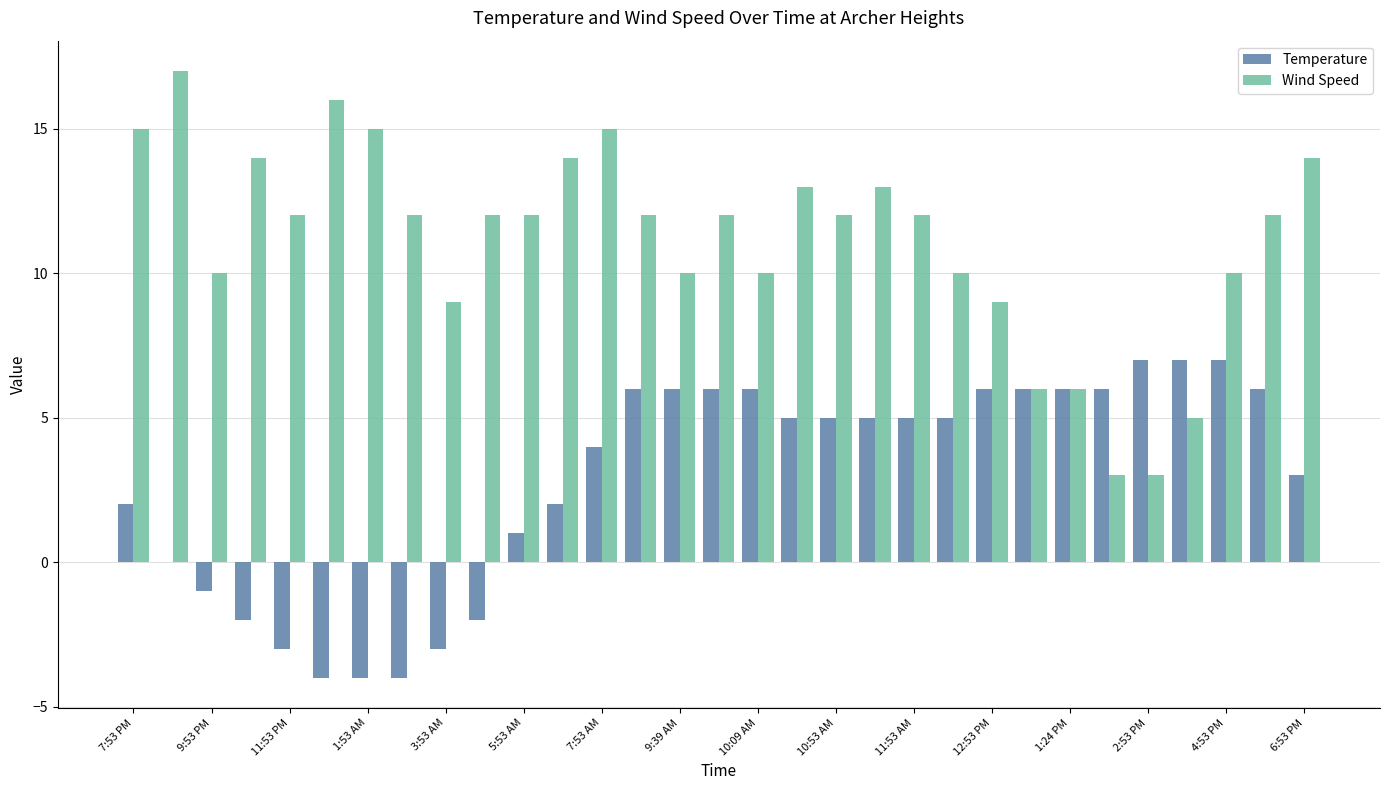

What is the sum of all Temperature values?

89